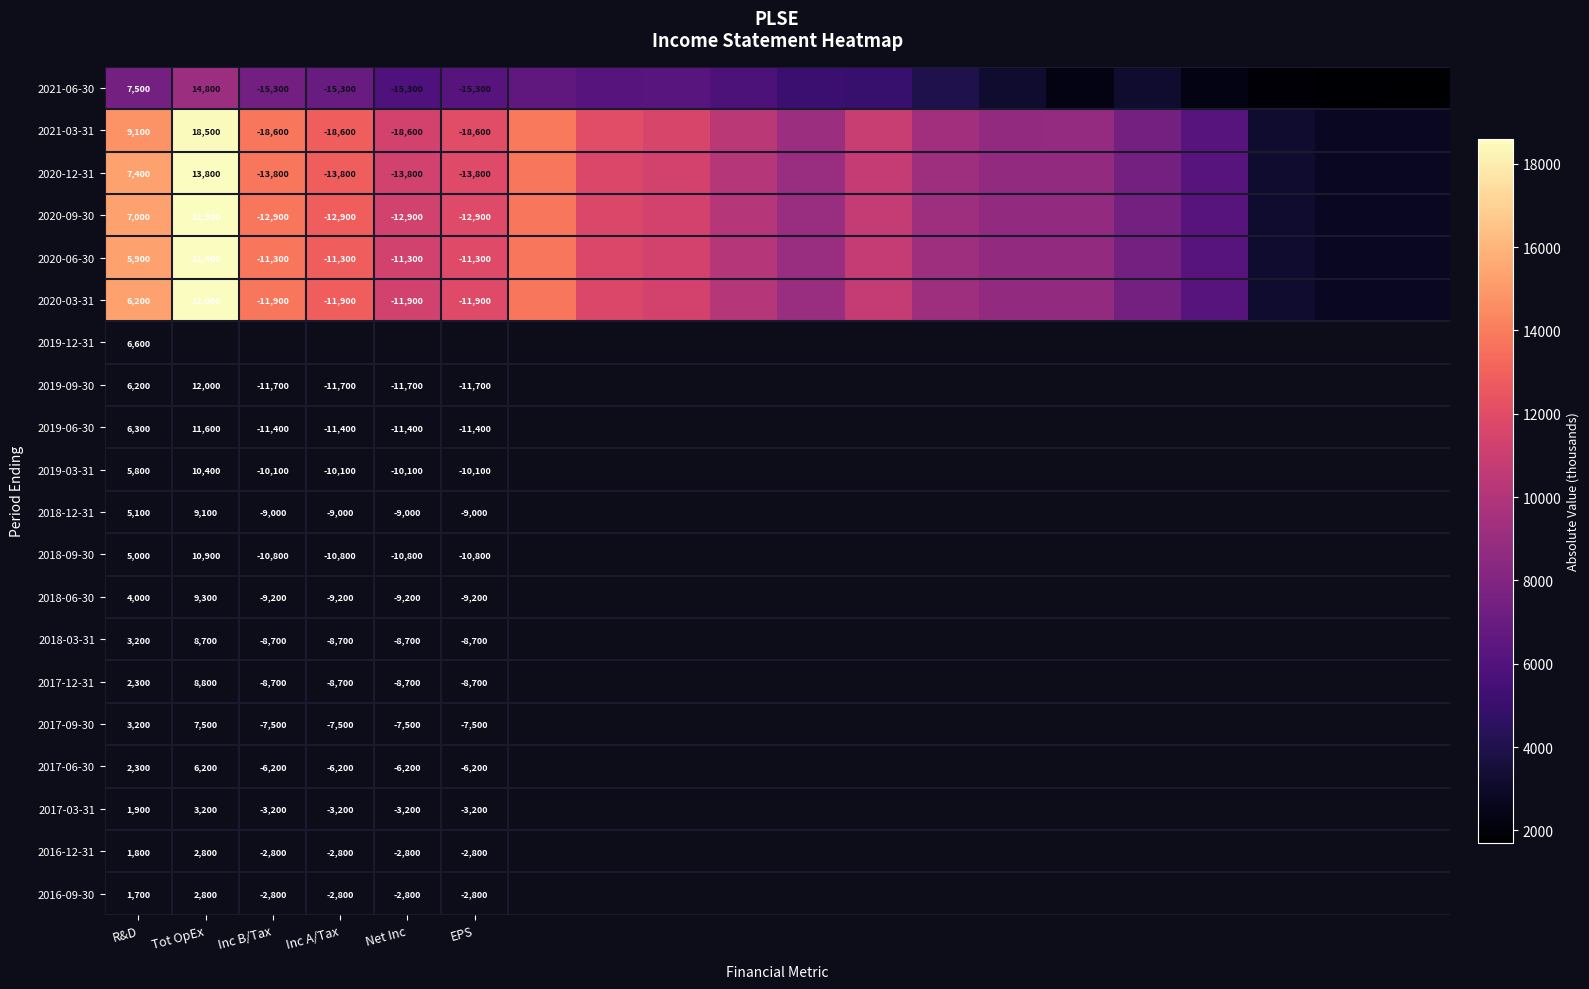

Rank the series at R&D from highest to lowest value.

2021-03-31, 2021-06-30, 2020-12-31, 2020-09-30, 2020-03-31, 2020-06-30